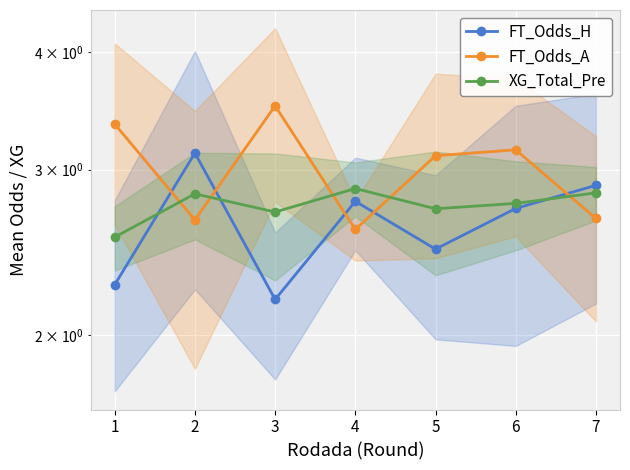

At which label does FT_Odds_A reach its minimum?

4